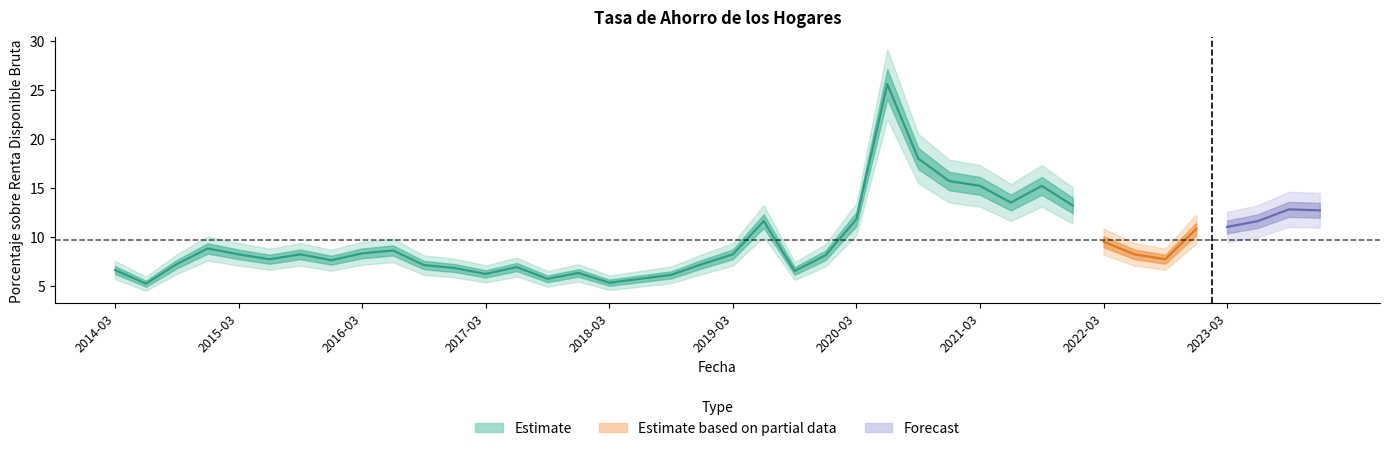

Rank the categories by value from lowest to highest.

2014-06-30, 2018-03-31, 2017-09-30, 2018-06-30, 2018-09-30, 2017-03-31, 2017-12-31, 2019-09-30, 2014-03-31, 2016-12-31, 2017-06-30, 2016-09-30, 2014-09-30, 2018-12-31, 2015-12-31, 2015-06-30, 2022-09-30, 2019-12-31, 2015-03-31, 2015-09-30, 2019-03-31, 2022-06-30, 2016-03-31, 2016-06-30, 2014-12-31, 2022-03-31, 2022-12-31, 2023-03-31, 2019-06-30, 2023-06-30, 2020-03-31, 2023-12-31, 2023-09-30, 2021-12-31, 2021-06-30, 2021-03-31, 2021-09-30, 2020-12-31, 2020-09-30, 2020-06-30